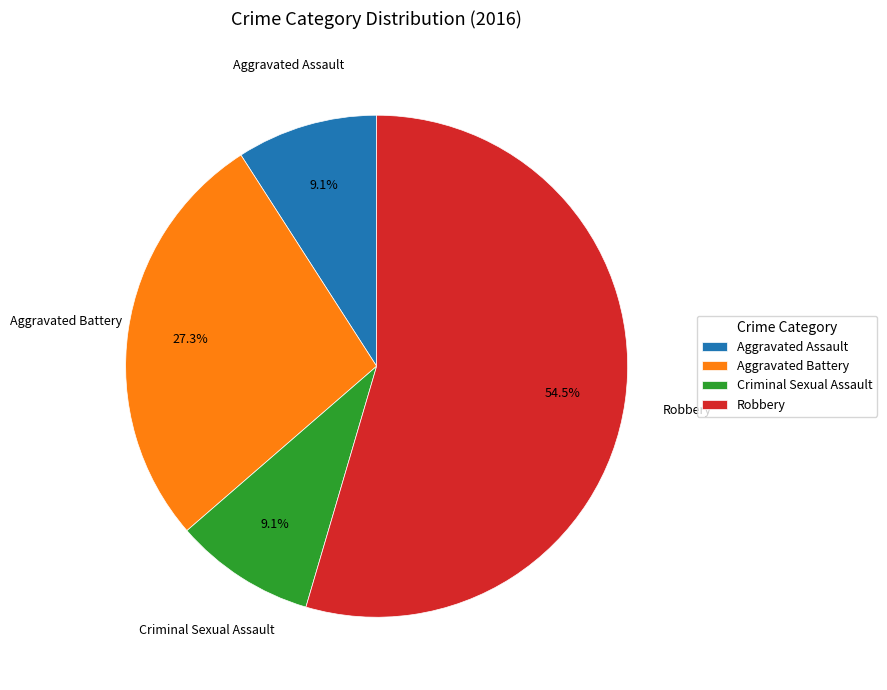

To the nearest percent, what is the combined percentage of Aggravated Battery and Aggravated Assault?

36%